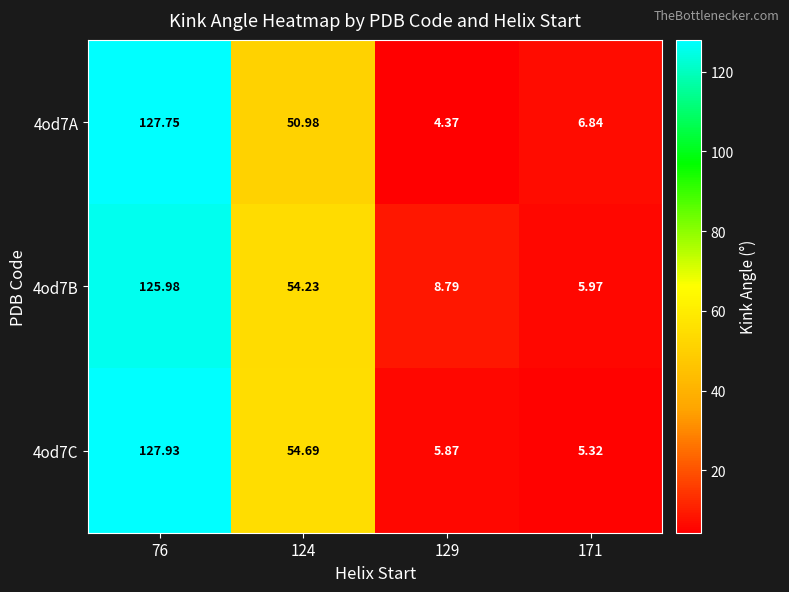

How many data points in 4od7A are less than 50?

2